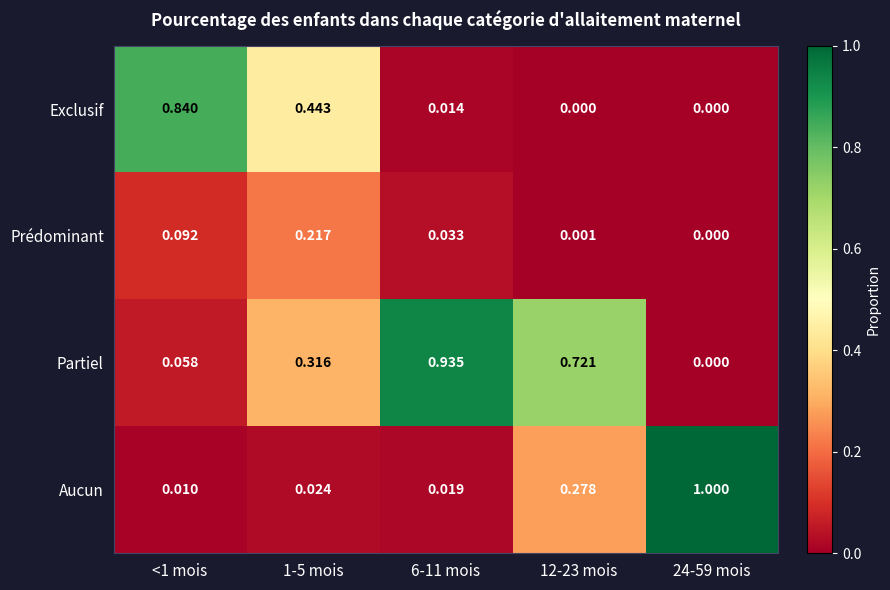

At 1-5 mois, list the series in order from smallest to largest.

Aucun, Prédominant, Partiel, Exclusif